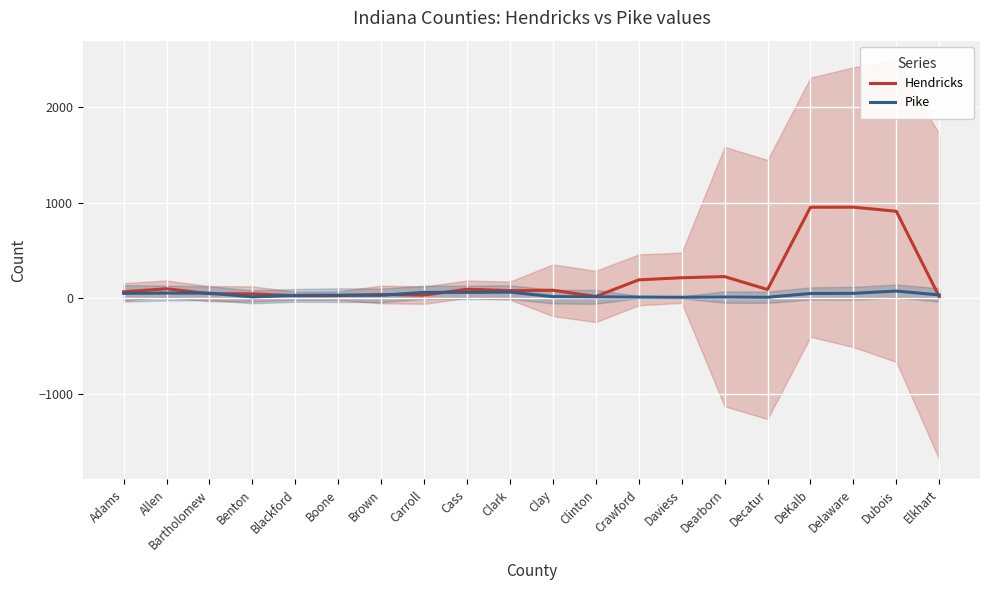

Read the Pike value at Elkhart.

32.7